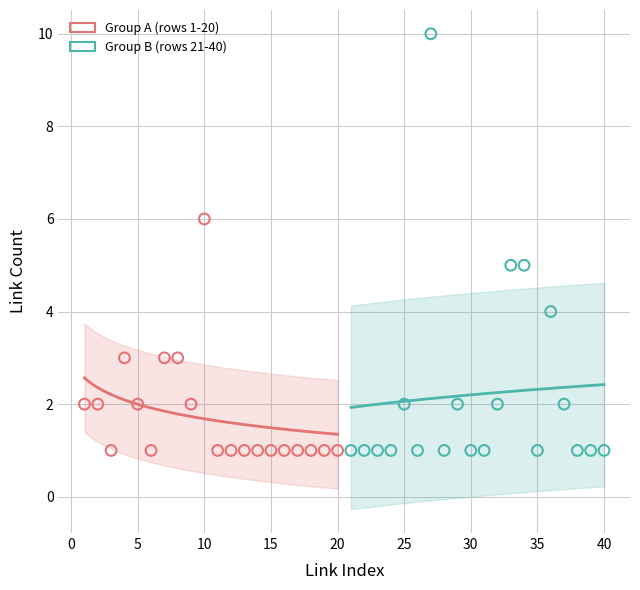

Which series reaches the maximum Y coordinate?

Group B (rows 21-40)